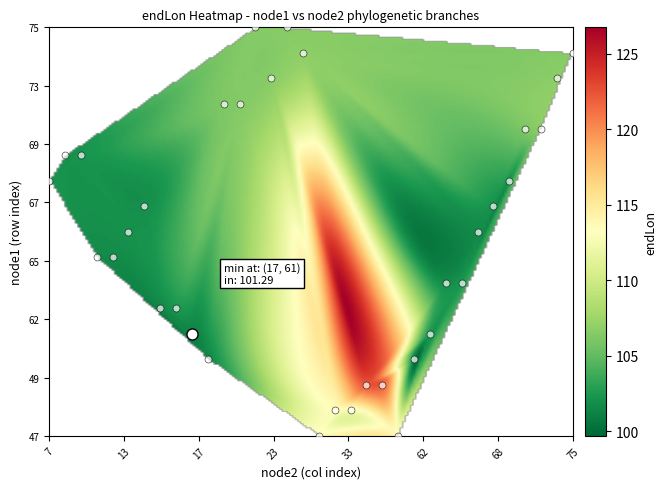

How many values in the node2 series are below 31?

17